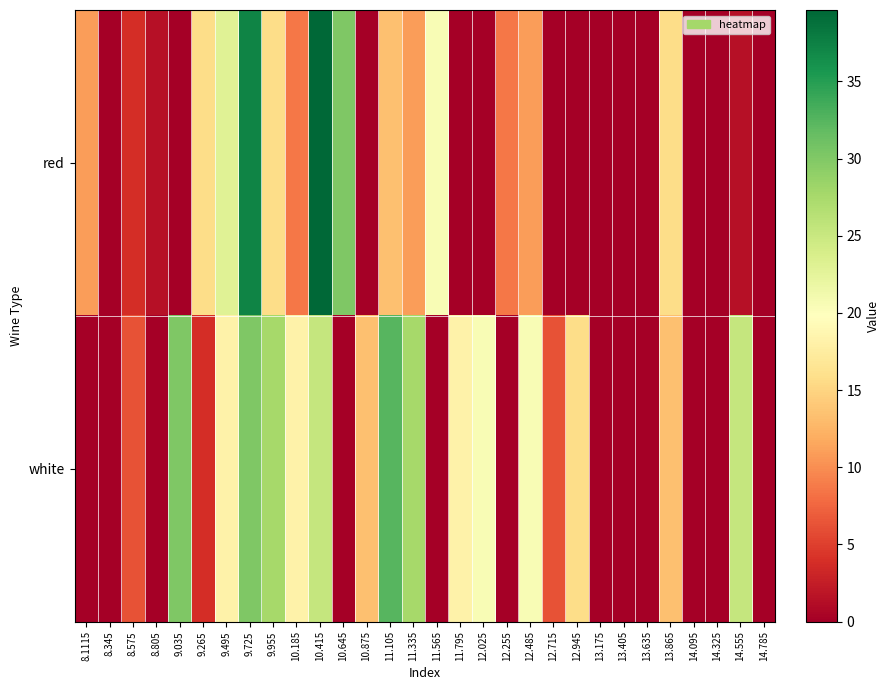

Rank the series at 12.715 from highest to lowest value.

white, red